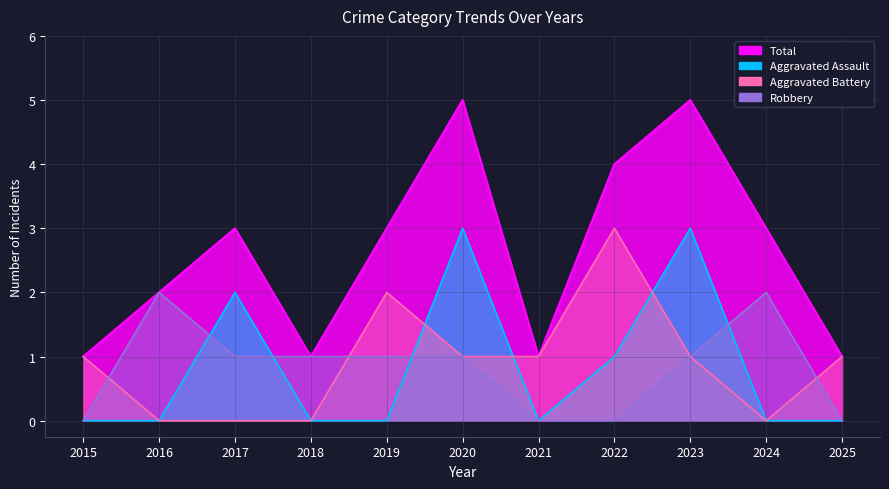

What is the average value of the Aggravated Assault series?

1